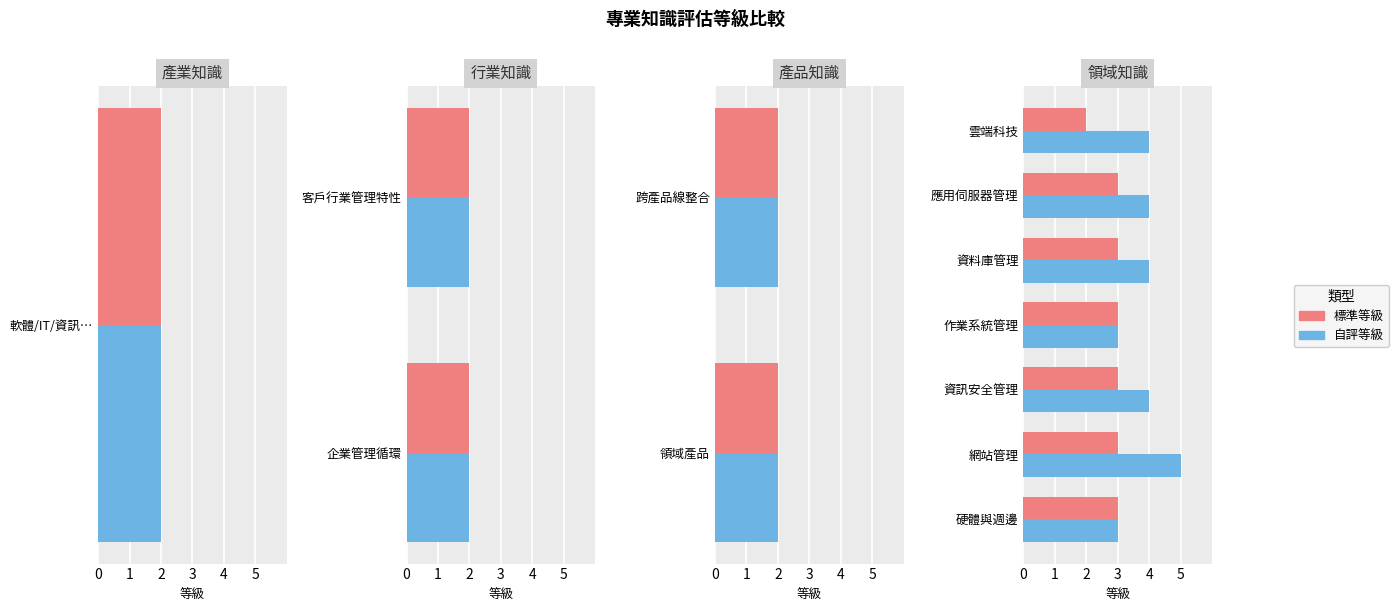

At how many categories does at least one series exceed 3?

5